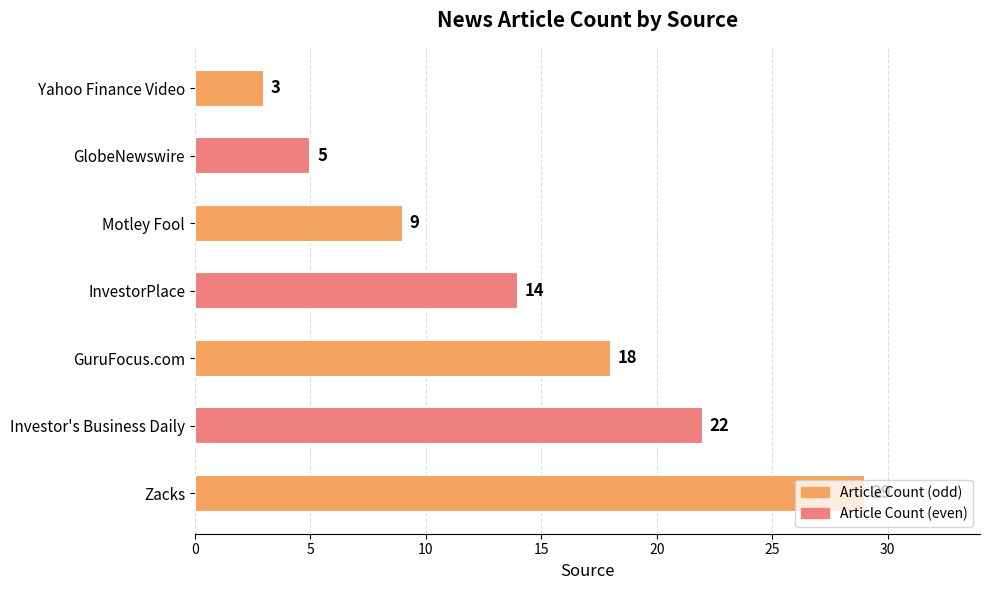

How many values are below 14?

3